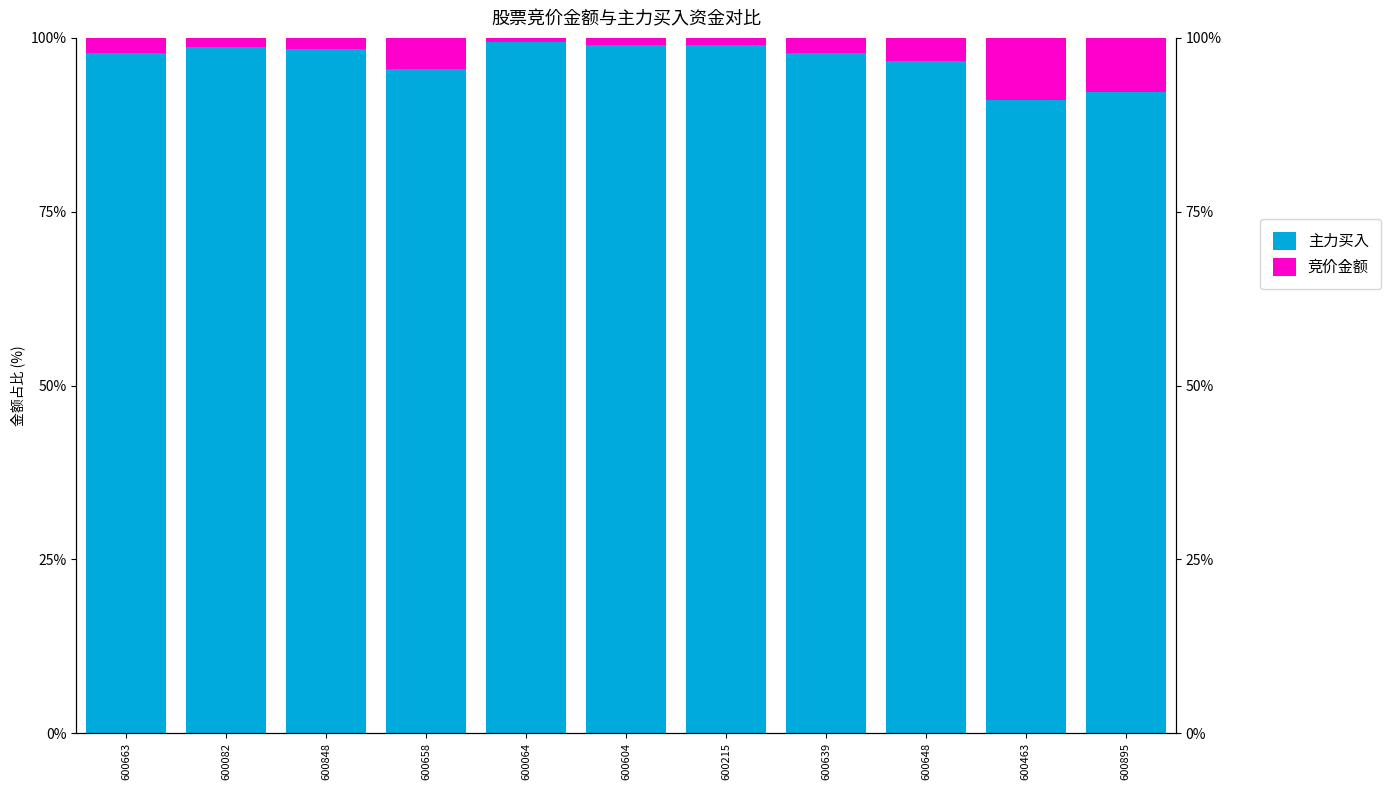

Reading left to right, what are all the values shown in this chart?

主力买入: 97.8	98.7	98.4	95.5	99.4	99.0	98.9	97.8	96.7	91.0	92.2
竞价金额: 2.2	1.3	1.6	4.5	0.6	1.0	1.1	2.2	3.3	9.0	7.8